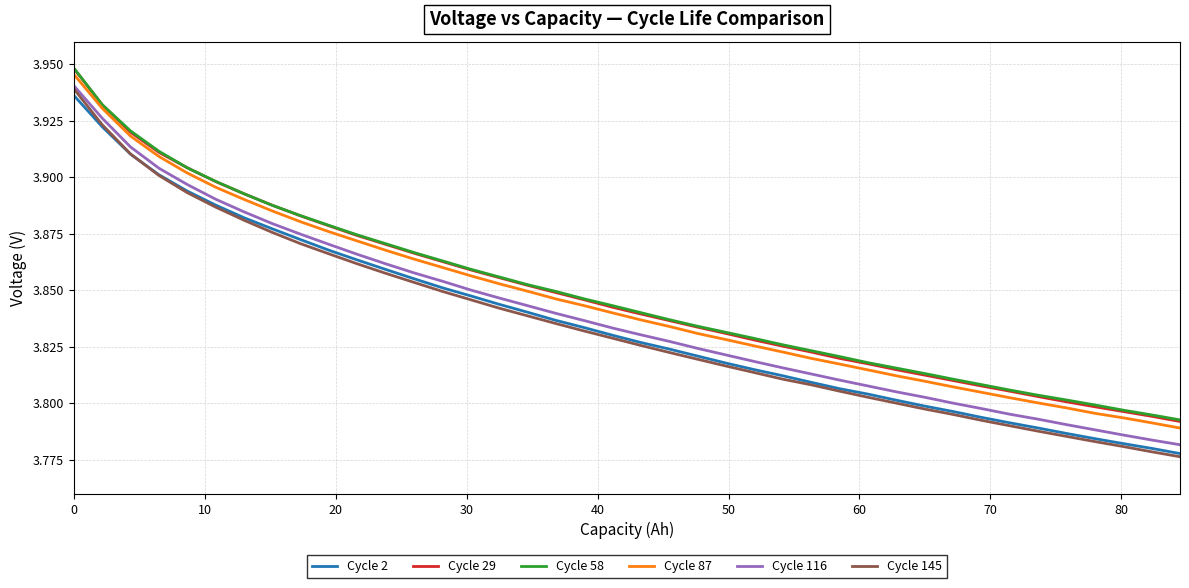

True or false: Cycle 145 and Cycle 87 cross at least once.

False